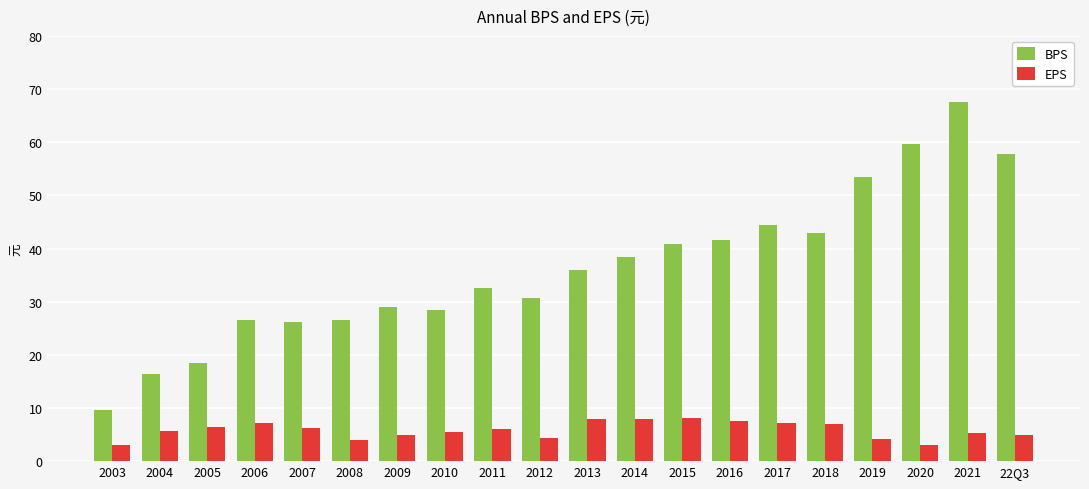

What is the value of the BPS bar at the 2nd from the left?

16.3